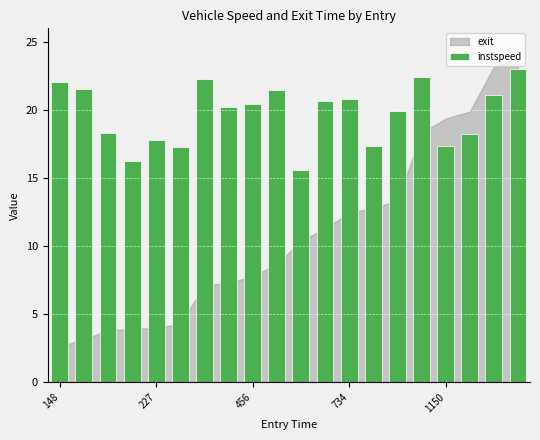

What is the value of the 19th bar from the left?

21.1